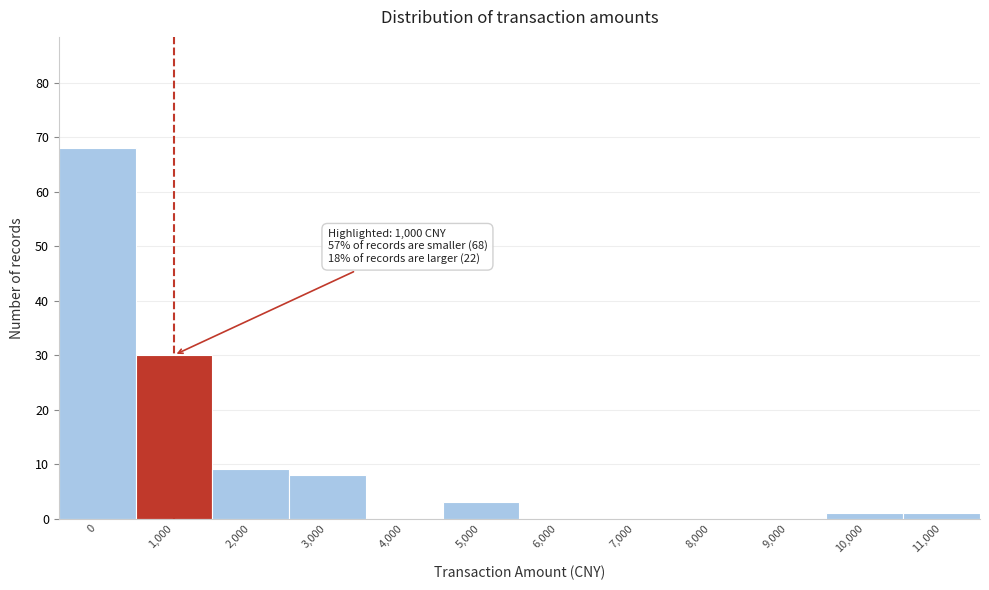

Reading right to left, what are all the values shown in this chart?

11,000=1	10,000=1	9,000=0	8,000=0	7,000=0	6,000=0	5,000=3	4,000=0	3,000=8	2,000=9	1,000=30	0=68